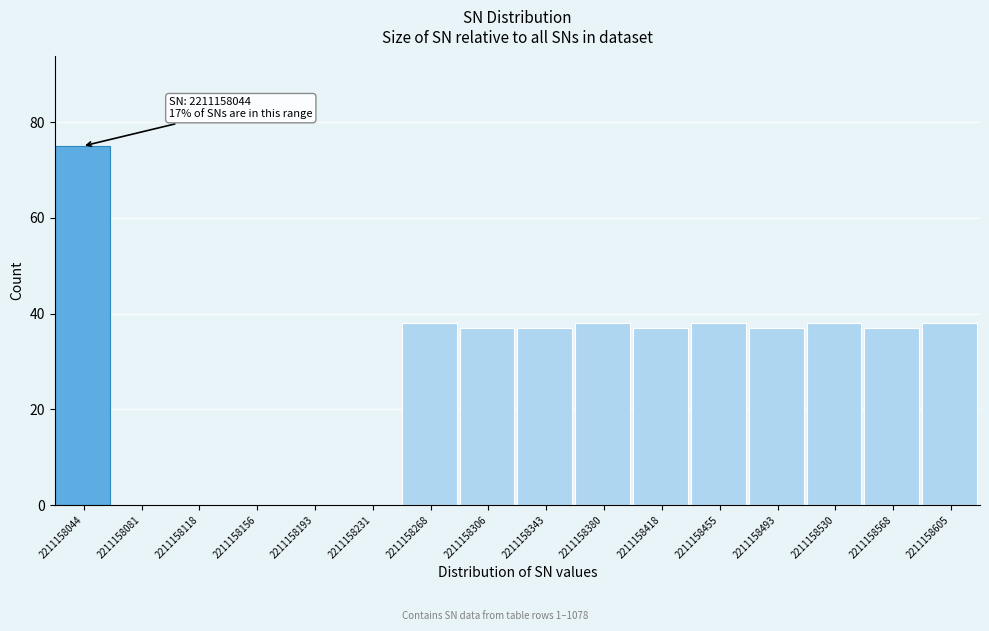

Reading left to right, transcribe all the data shown in this chart.

2211158044=75	2211158081=0	2211158118=0	2211158156=0	2211158193=0	2211158231=0	2211158268=38	2211158306=37	2211158343=37	2211158380=38	2211158418=37	2211158455=38	2211158493=37	2211158530=38	2211158568=37	2211158605=38